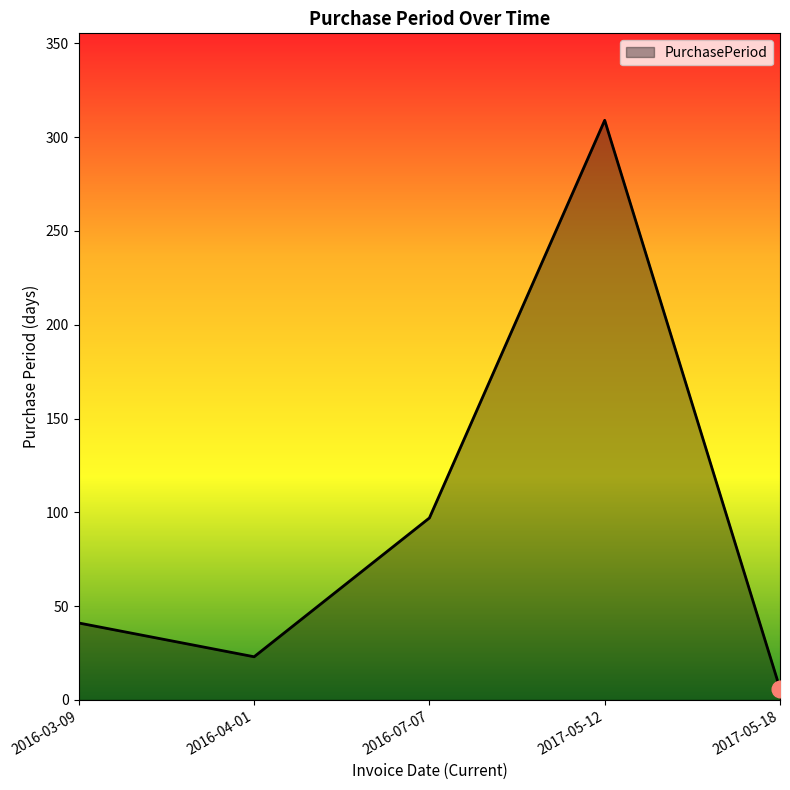

Reading left to right, list all the values displayed in this chart.

41	23	97	309	6